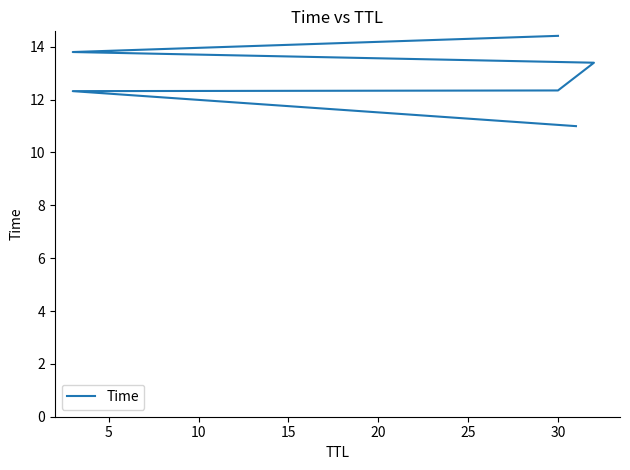

Does the chart display data point markers on the line(s)?

No